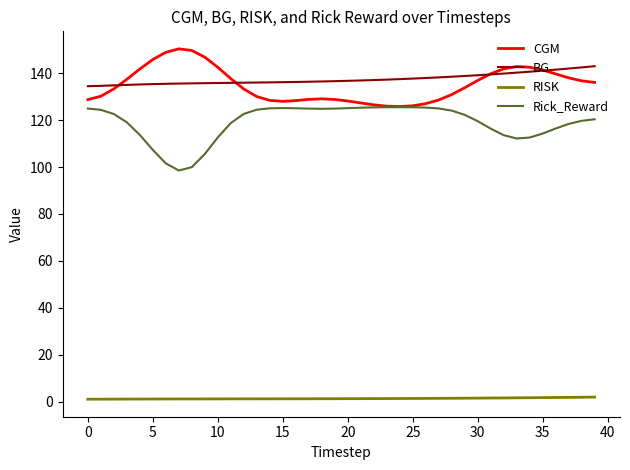

What is the minimum value for Rick_Reward?

98.5